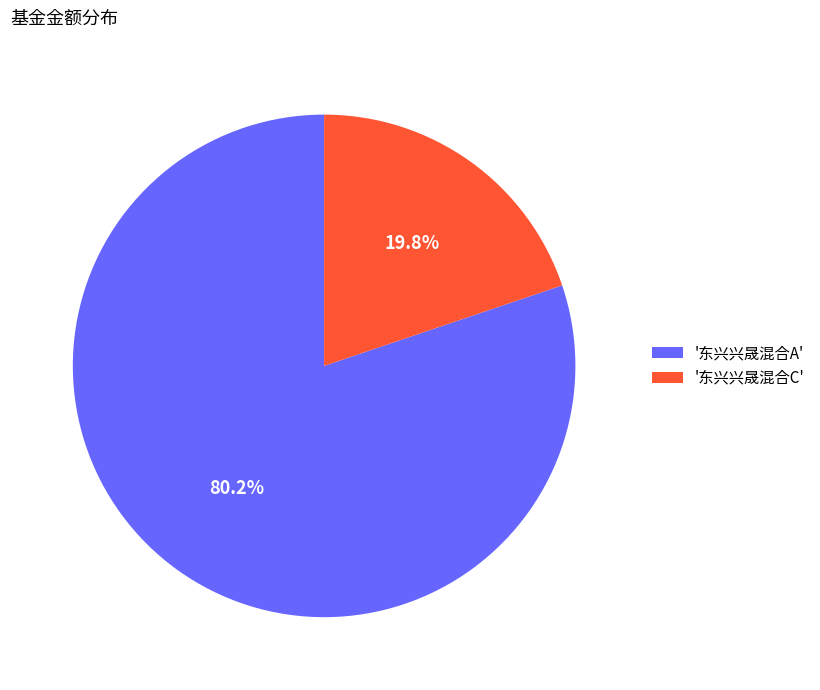

How many segments does this pie chart have?

2